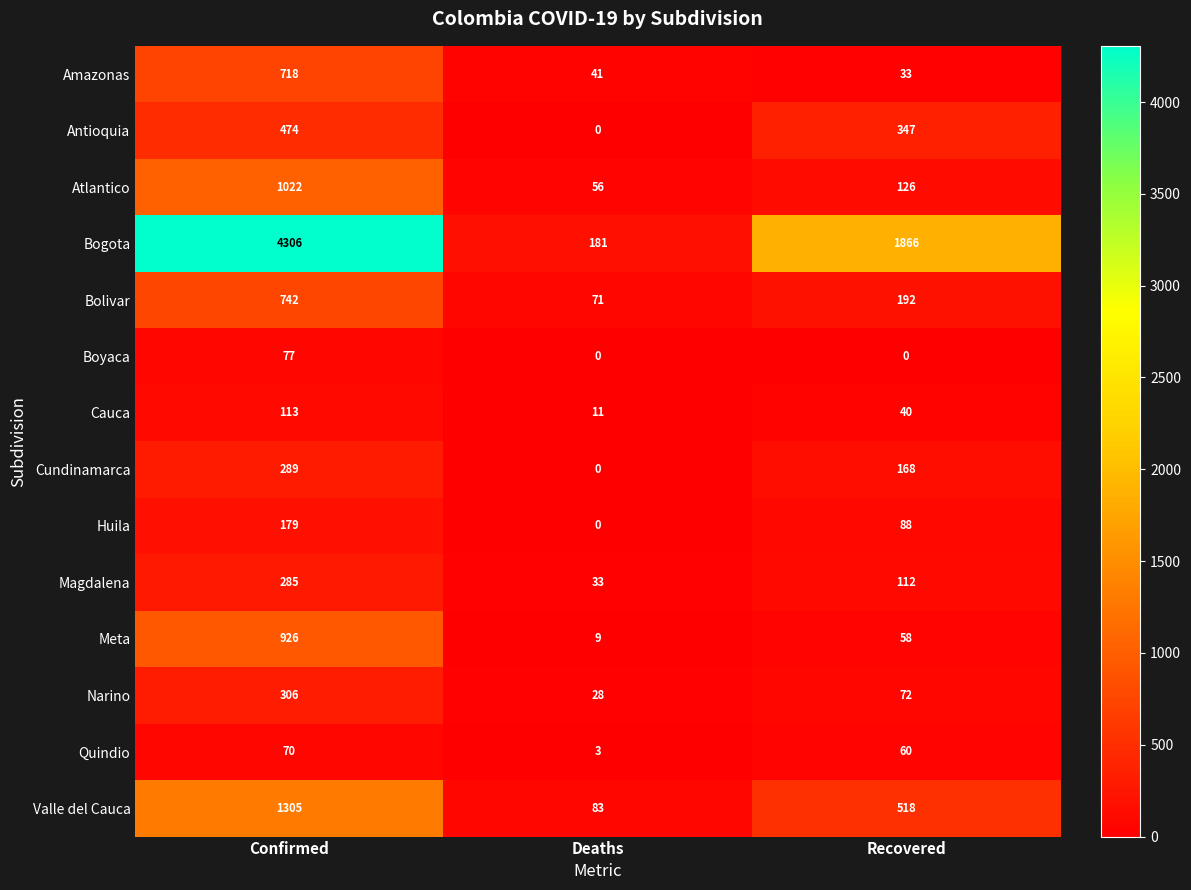

At Recovered, list the series in order from largest to smallest.

Bogota, Valle del Cauca, Antioquia, Bolivar, Cundinamarca, Atlantico, Magdalena, Huila, Narino, Quindio, Meta, Cauca, Amazonas, Boyaca